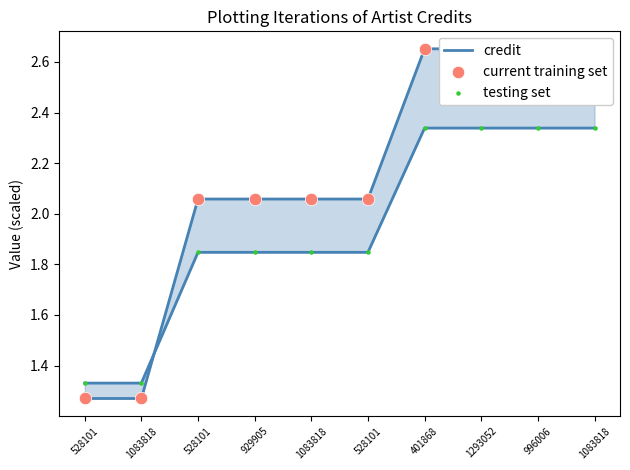

At how many categories does at least one series exceed 2?

8